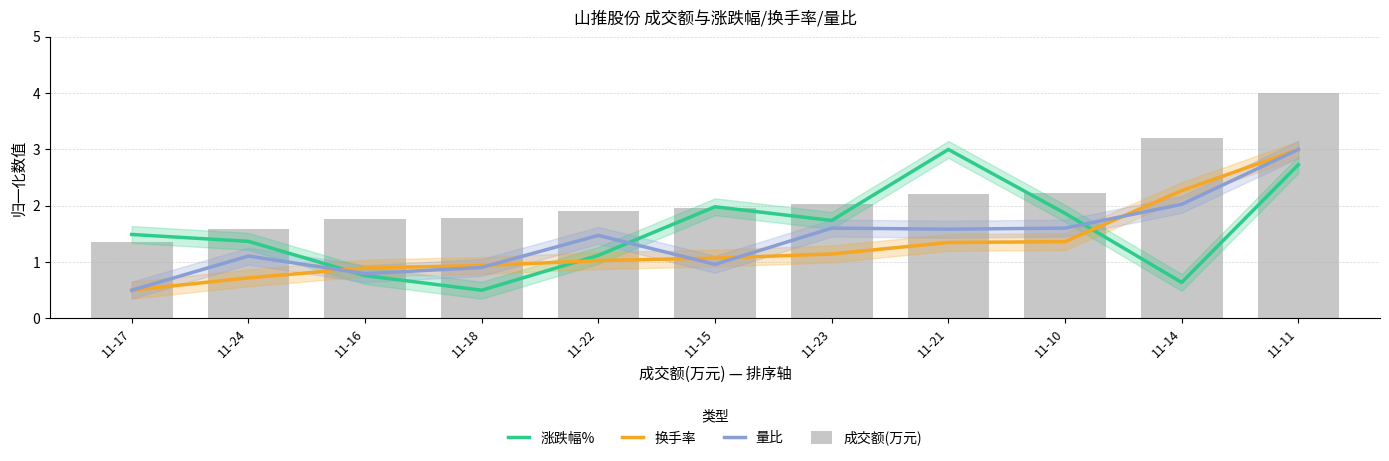

What is the total value across all series at 11-23?

6.5